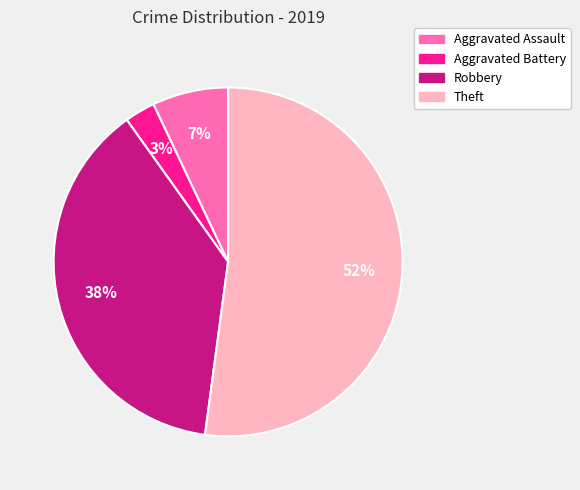

Which slice is the largest?

Theft